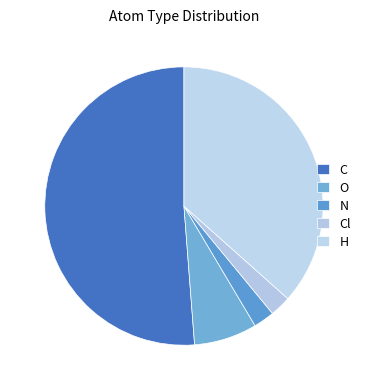

True or false: H accounts for 41% of the total.

False